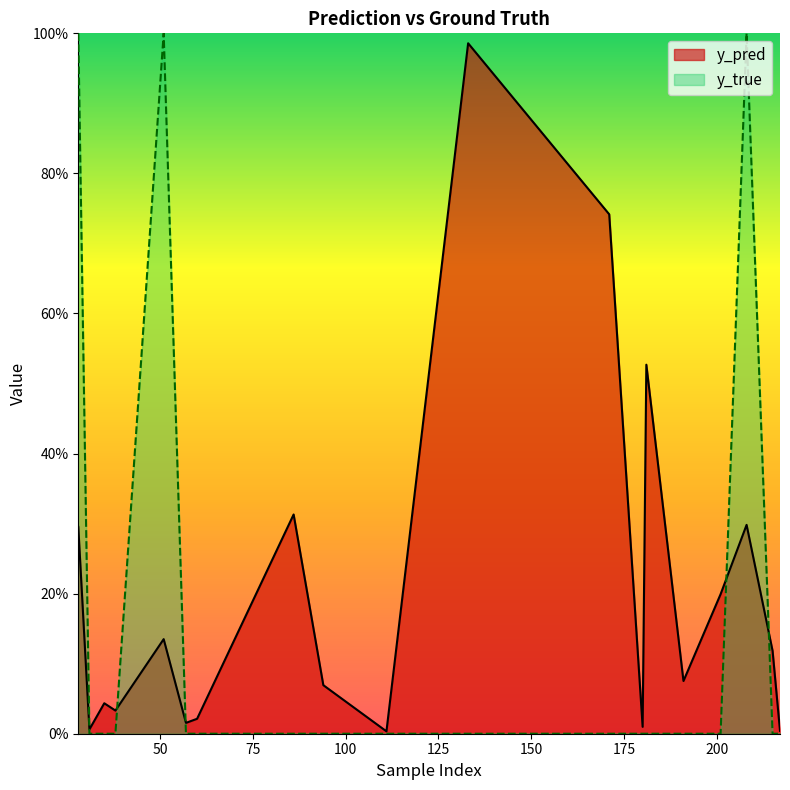

Which has a higher value, 57 or 133?

133